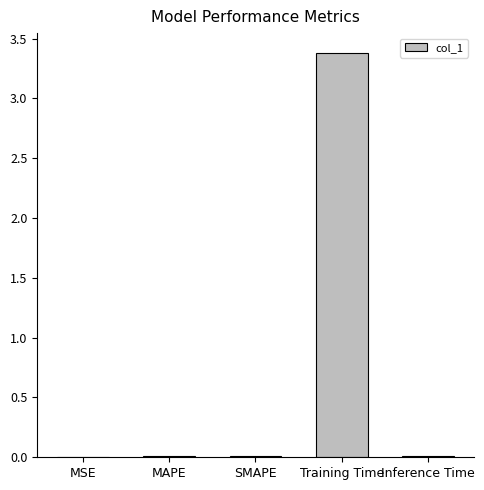

What is the maximum value shown in the chart?

3.4